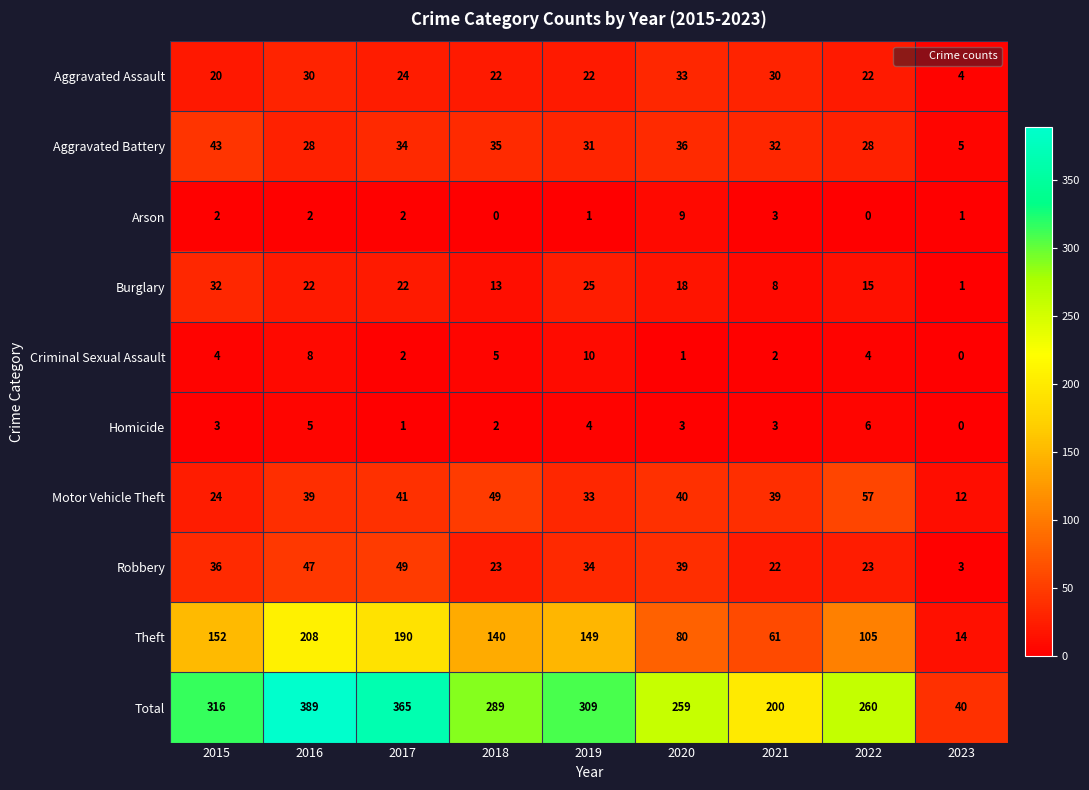

At which category is the sum across all series the highest?

2016